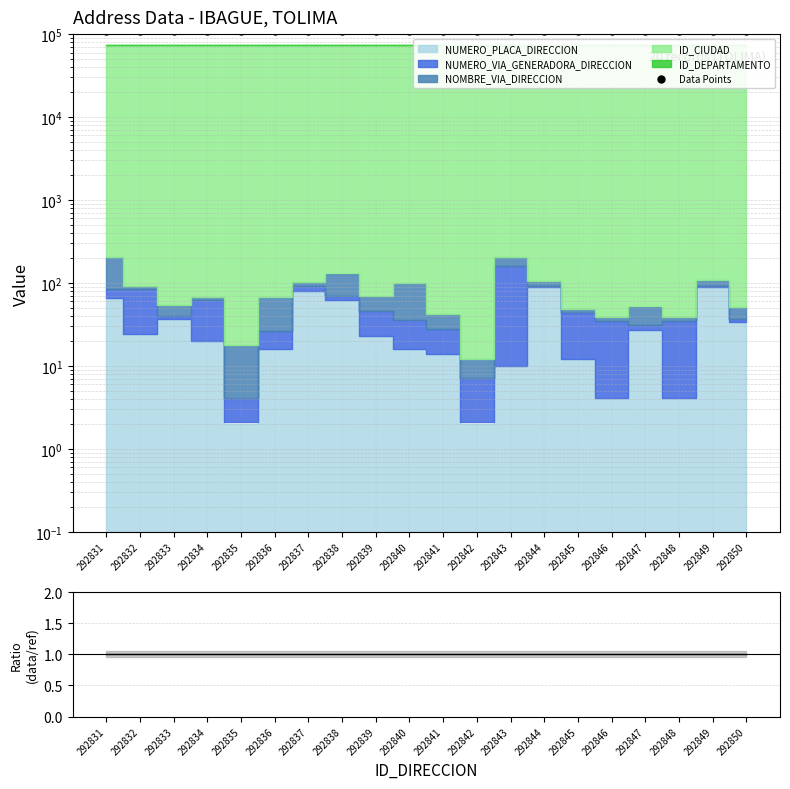

At how many categories does at least one series exceed 64956?

20